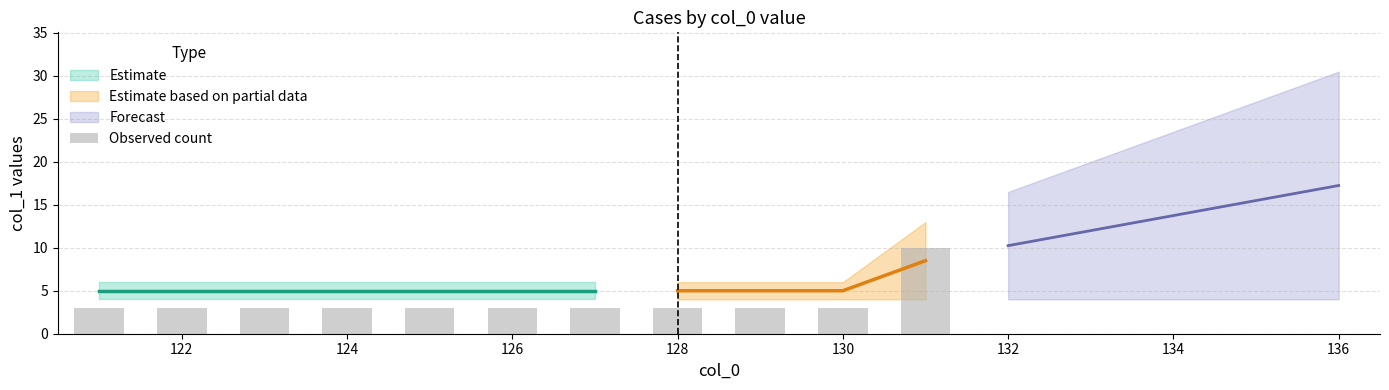

What is the value of the 7th bar from the left?

3